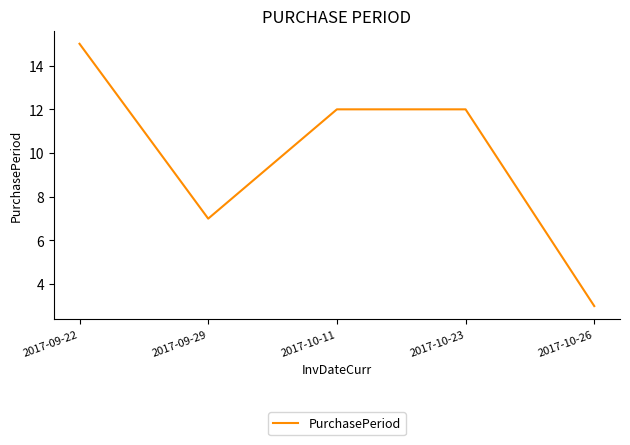

Which has a higher value, 2017-09-29 or 2017-10-23?

2017-10-23